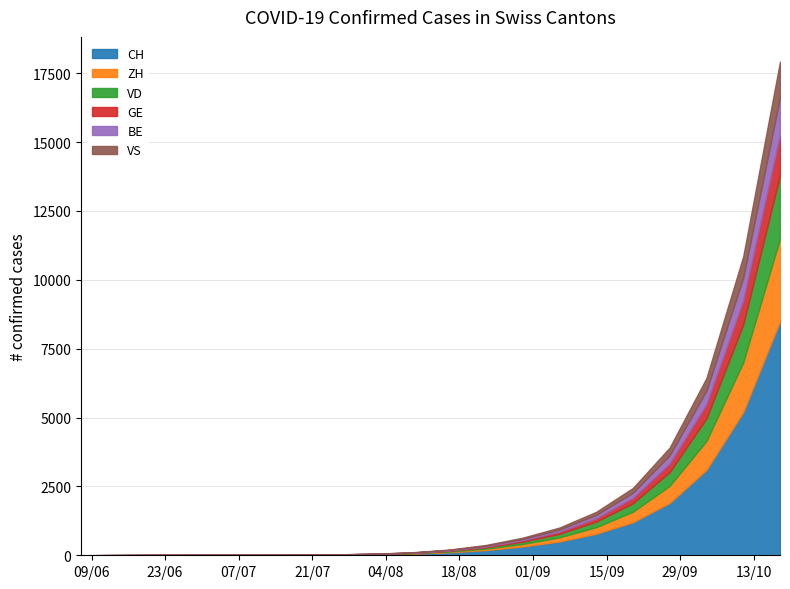

True or false: GE and ZH cross at least once.

False